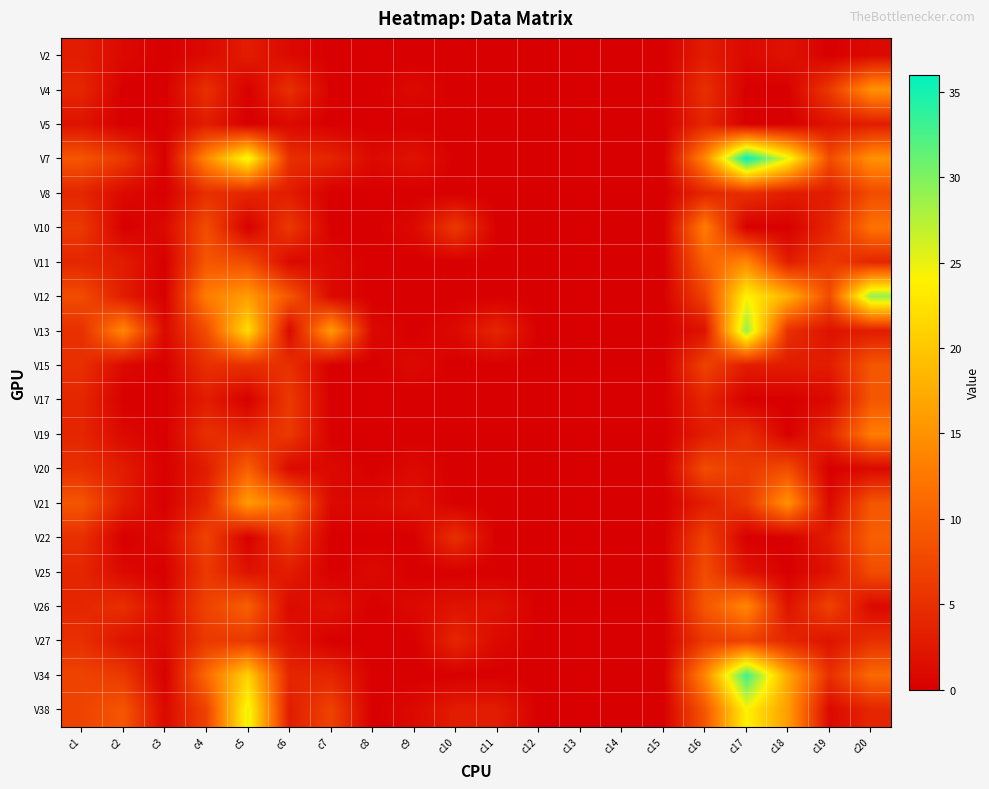

Between c18 and c15, which is larger?

c18